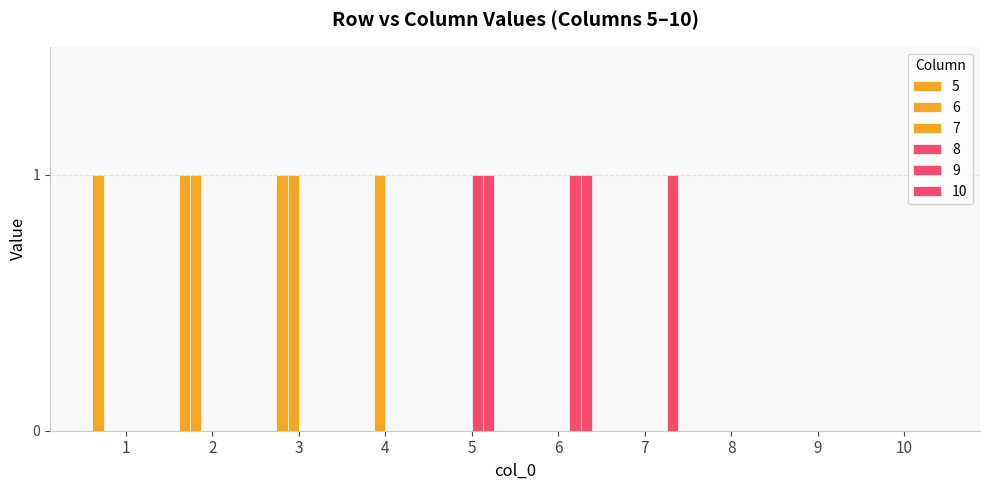

Are the bars grouped side by side (vs. stacked)?

Yes